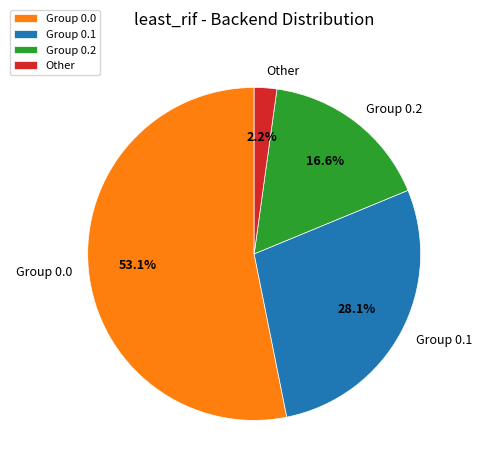

Which slice is the smallest?

Other